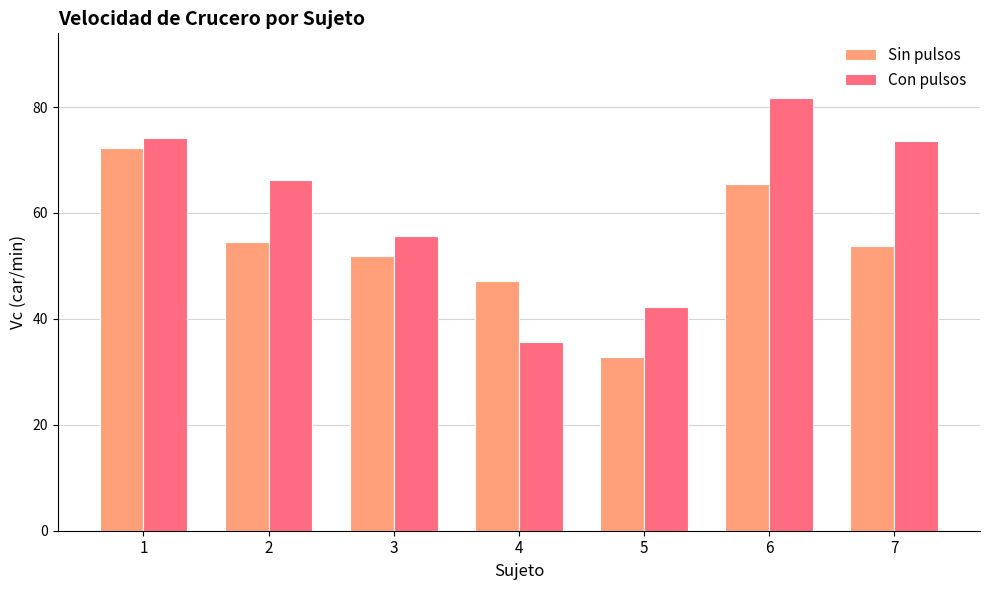

List the series in order of their peak value, highest first.

Con pulsos, Sin pulsos